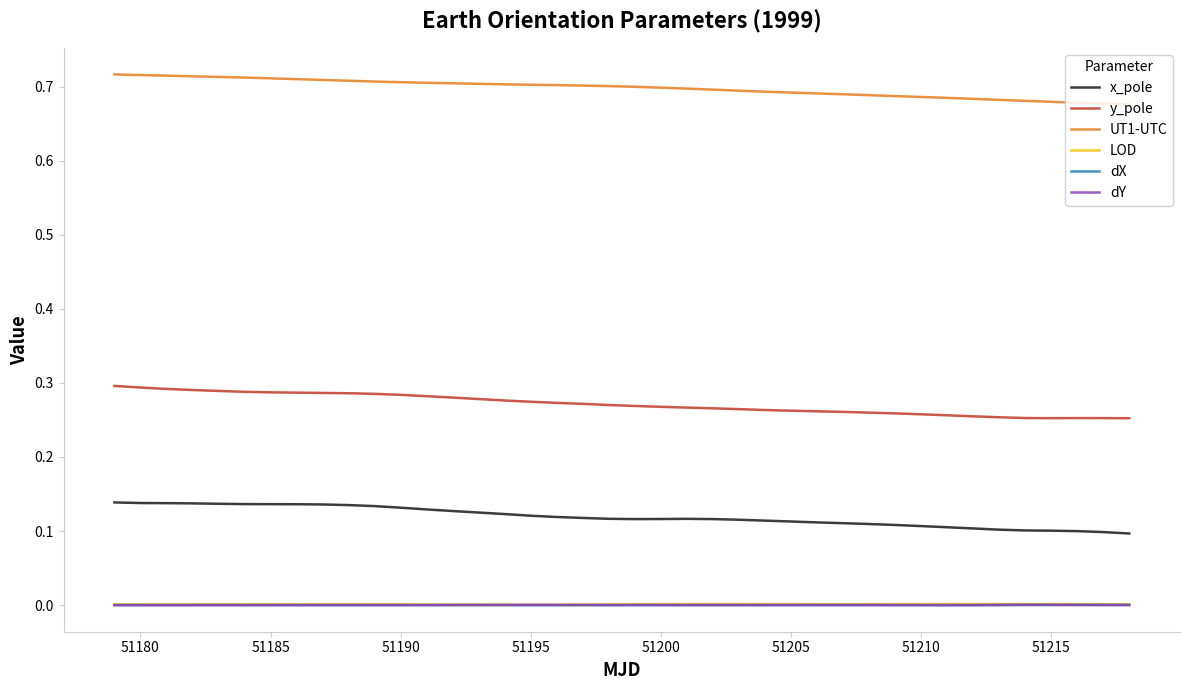

True or false: dX and UT1-UTC cross at least once.

False